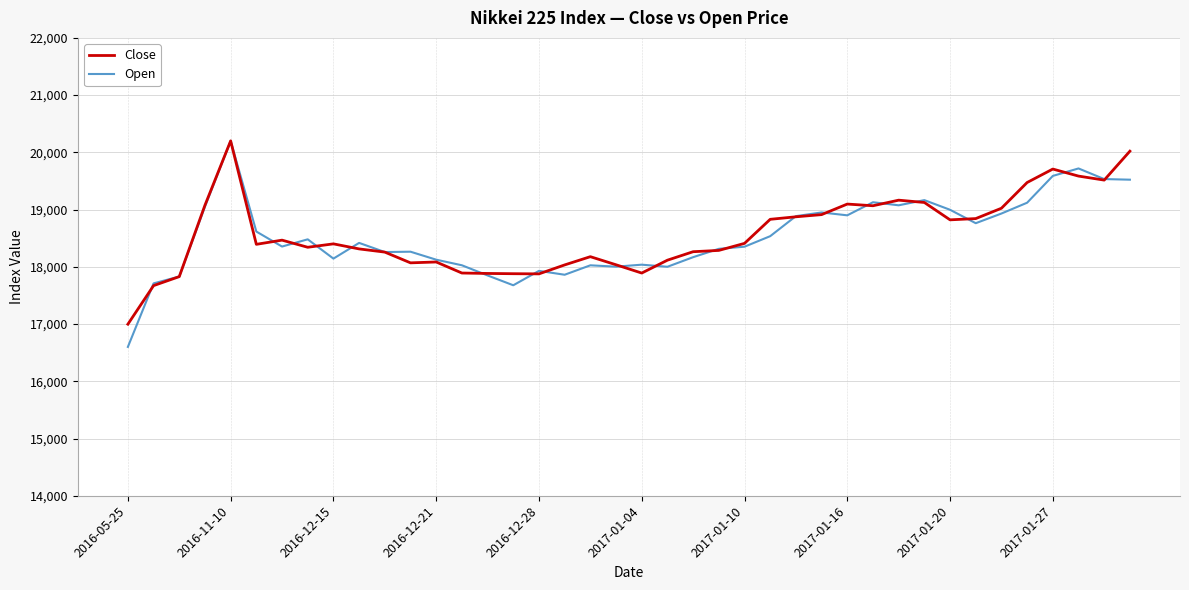

At how many categories does at least one series exceed 17783?

38